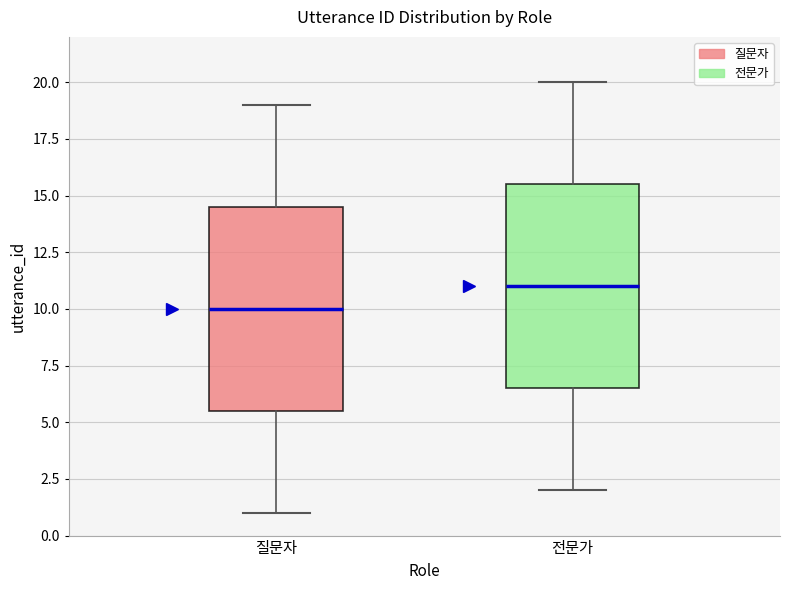

Reading left to right, transcribe this box plot: for each box, give where its median line is, the range the box spans, and where its two whiskers end, as read against the y-axis. The values are not printed on the chart, so give them approximately, as read against the axis.

질문자: median 10.0, box 5.5 to 14.5, whiskers 1.0 to 19.0
전문가: median 11.0, box 6.5 to 15.5, whiskers 2.0 to 20.0